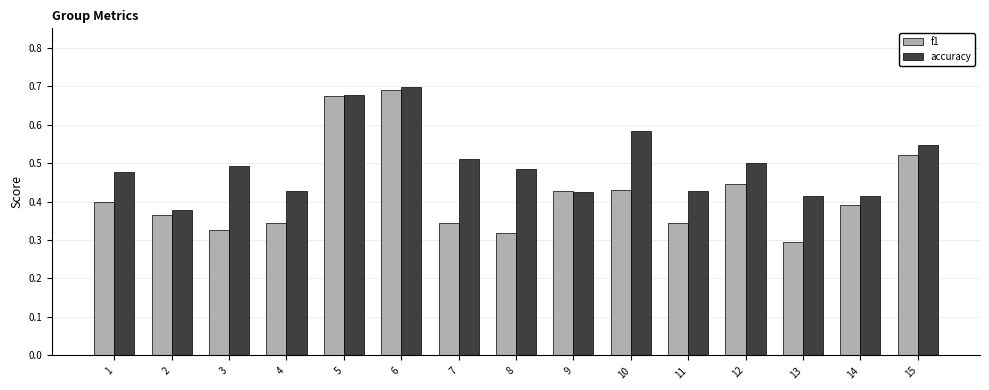

What is the sum of all accuracy values?

7.5